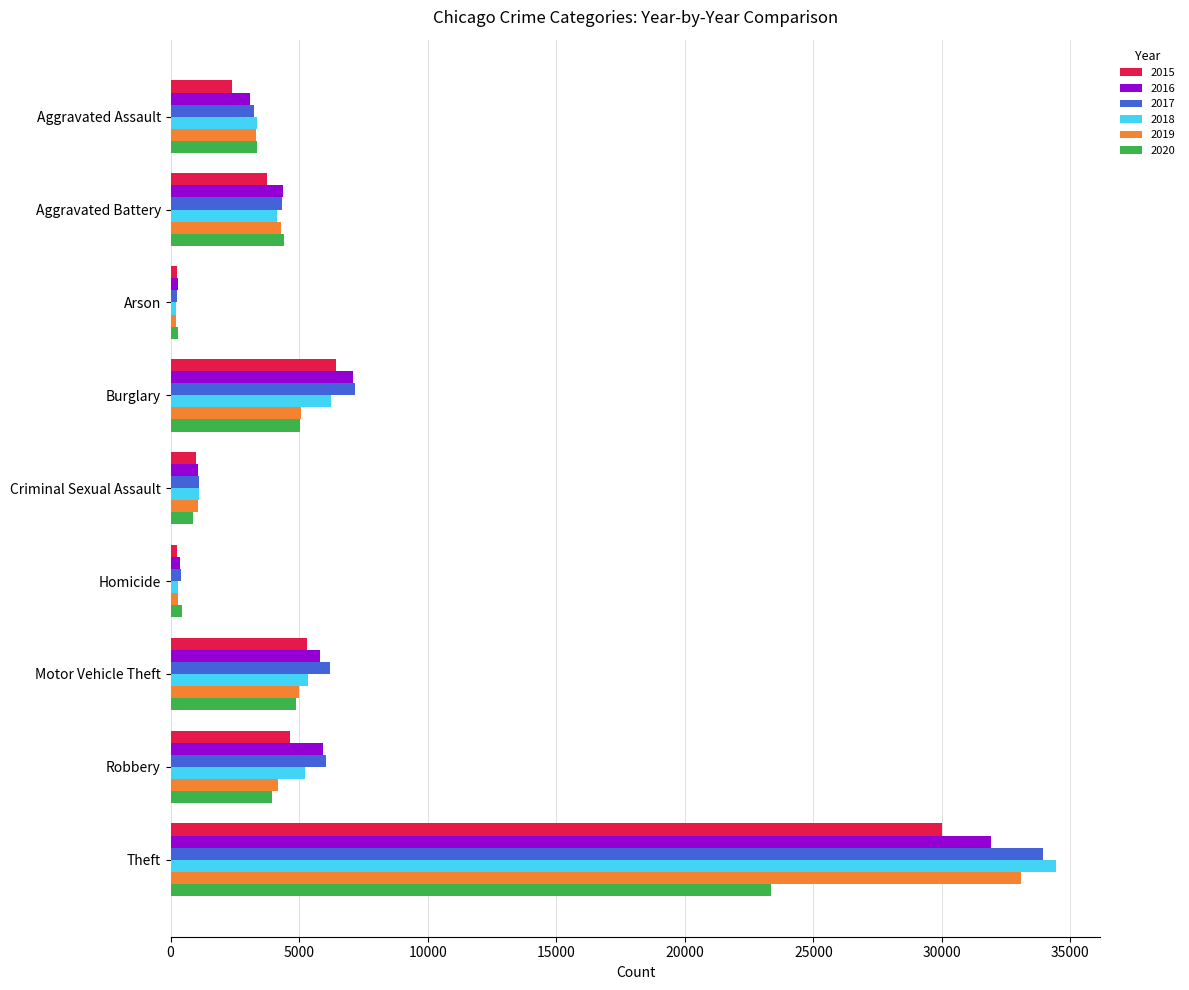

What is the minimum value shown in the chart?

195